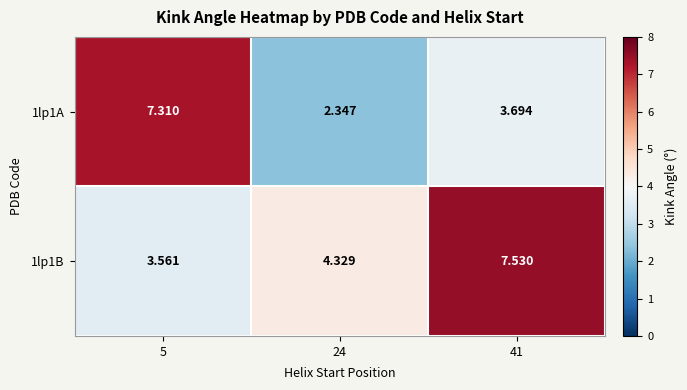

Which series has the largest range (max minus min)?

1lp1A